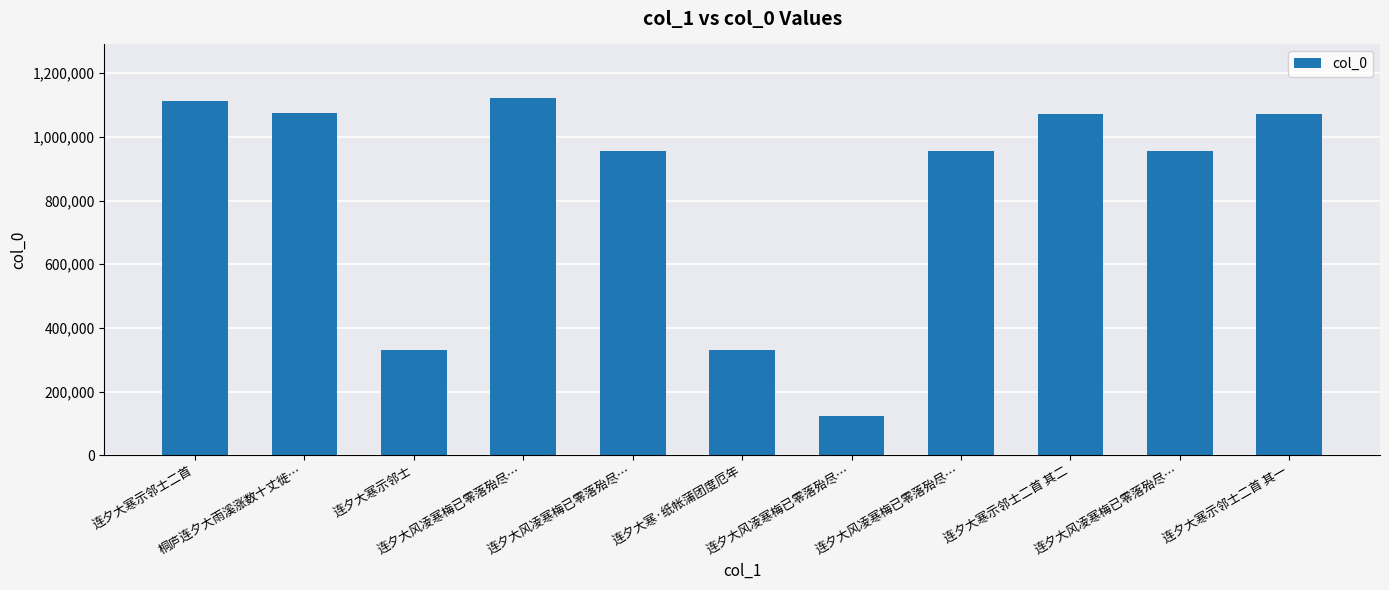

Between 桐庐连夕大雨溪涨数十丈徙… and 连夕大寒示邻士二首 其一, which is larger?

桐庐连夕大雨溪涨数十丈徙…